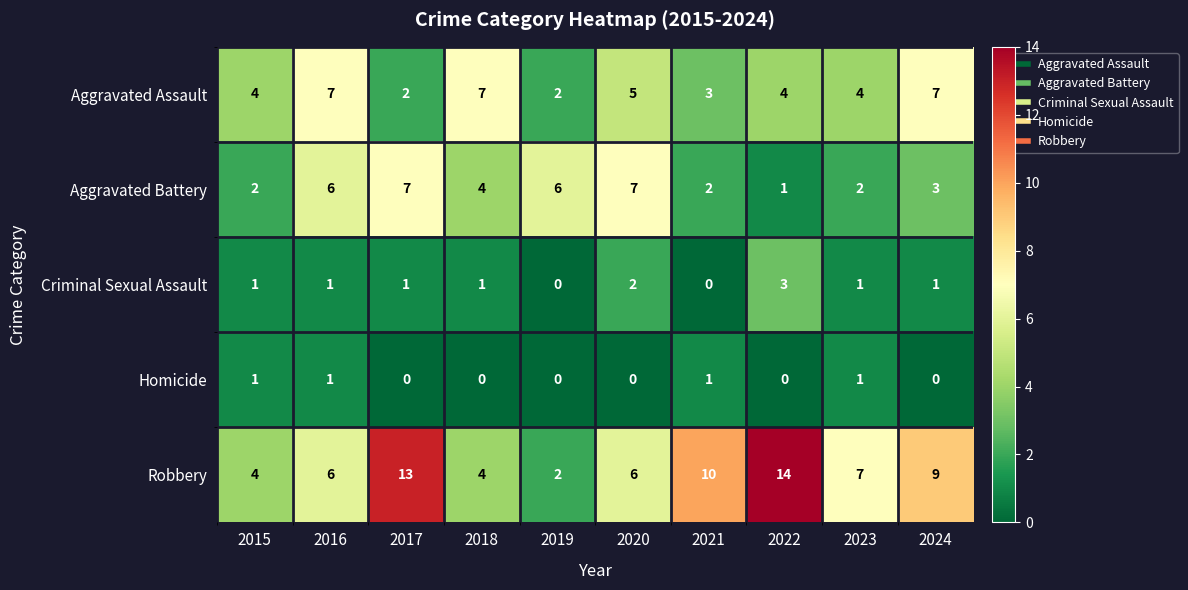

How many Homicide values are between 0 and 1?

10